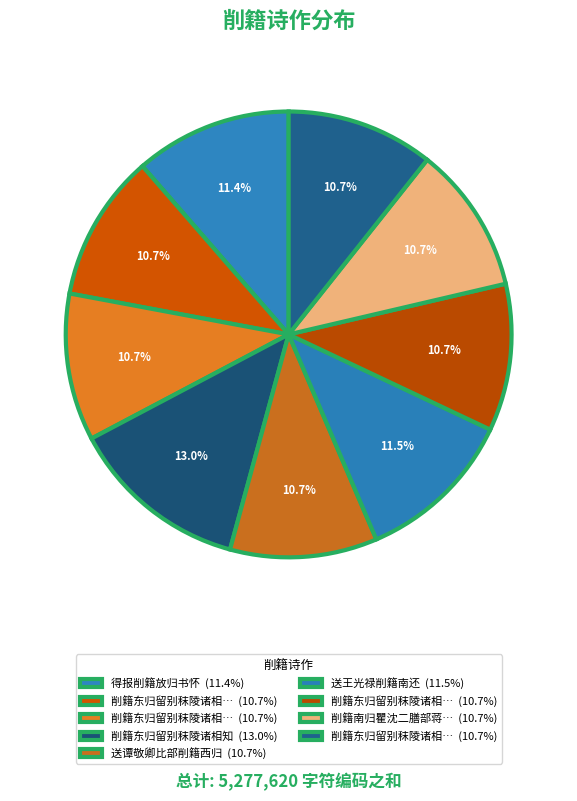

Count the number of slices in the pie.

9